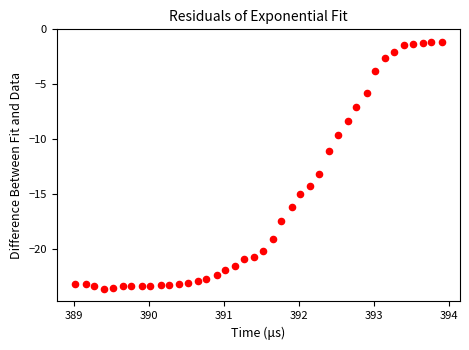

What Y value in the scatter plot is closest to -12?

-11.1